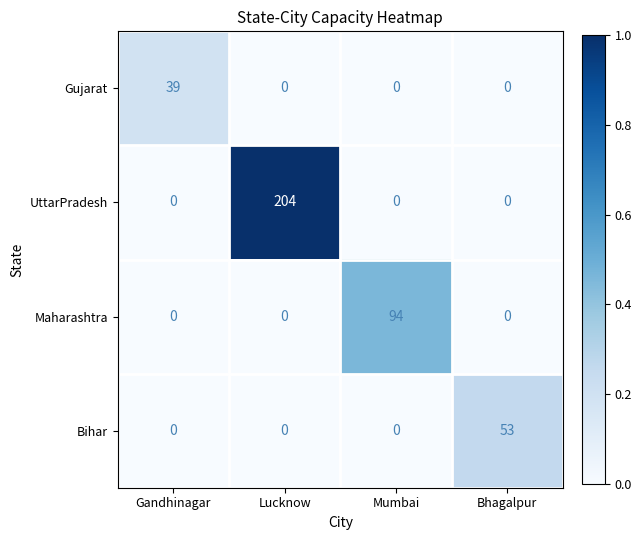

Count the Maharashtra values in the range 0 to 94.

4